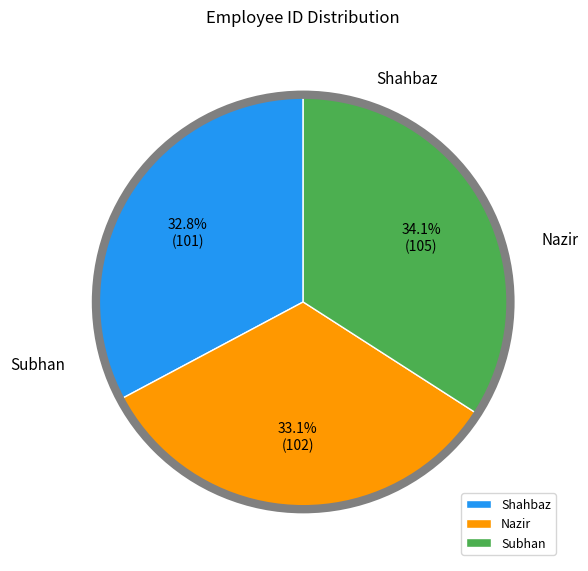

Combined, what portion of the pie is Subhan and Shahbaz?

66.9%